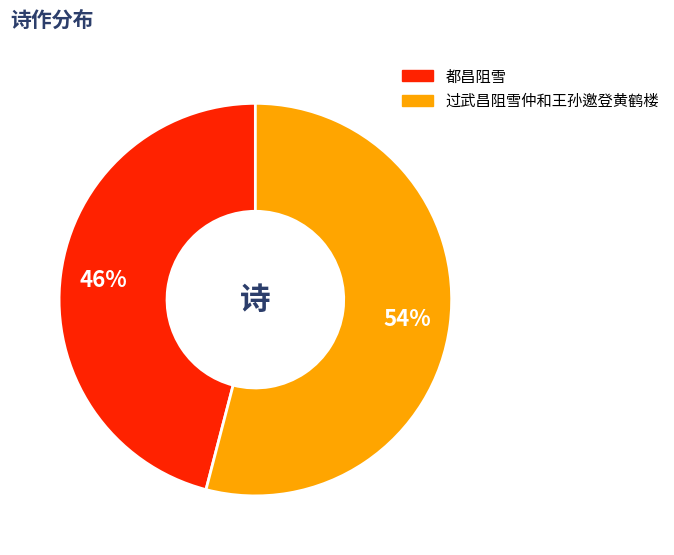

Combined, do 都昌阻雪 and 过武昌阻雪仲和王孙邀登黄鹤楼 account for over 50%?

Yes